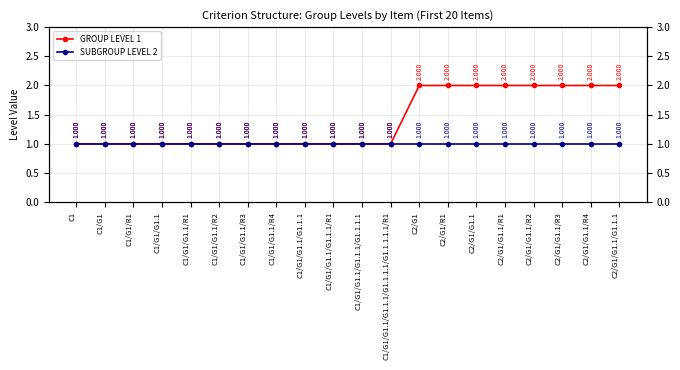

How many lines are shown in the chart?

2